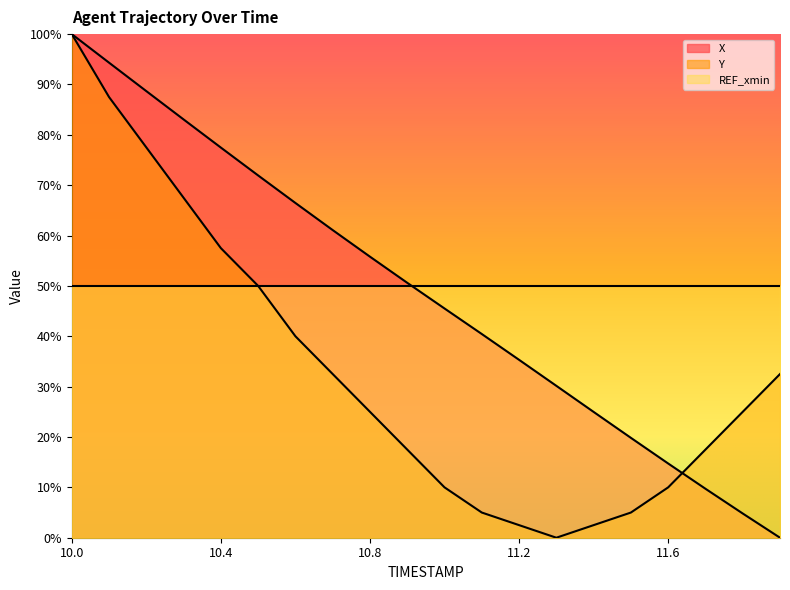

How many distinct data groups are displayed?

2